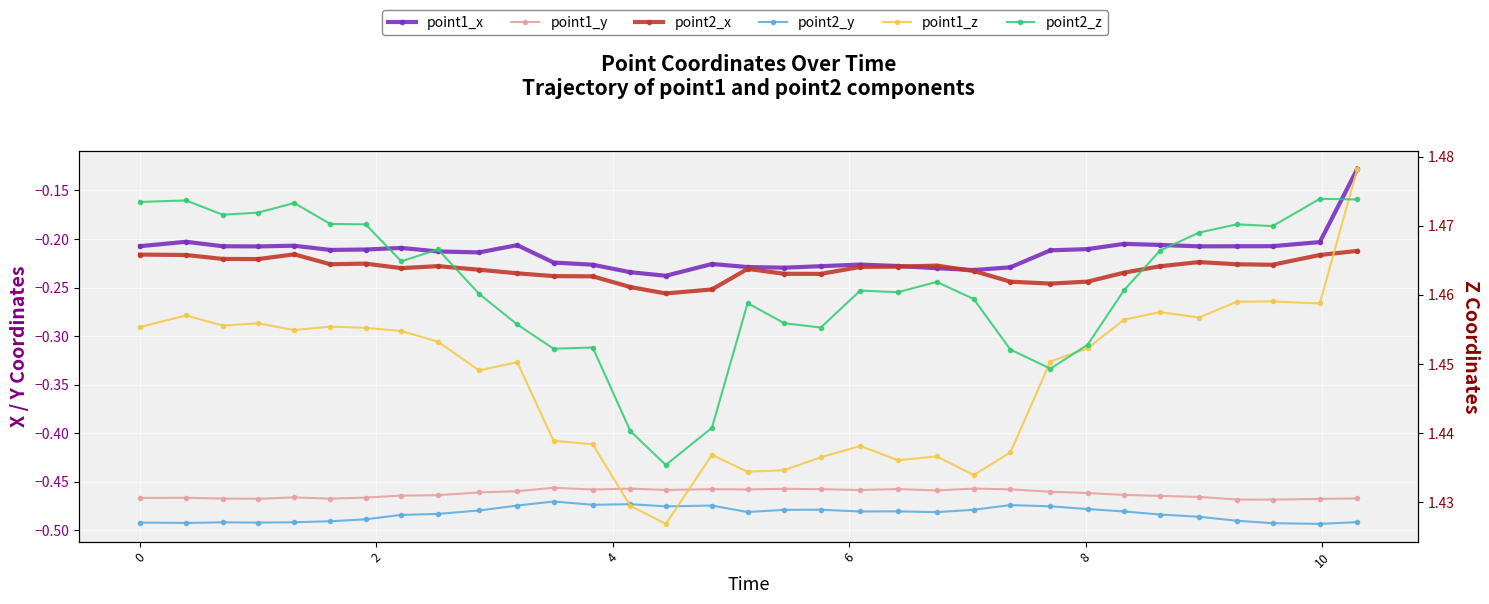

True or false: point2_x and point1_y intersect in this chart.

False